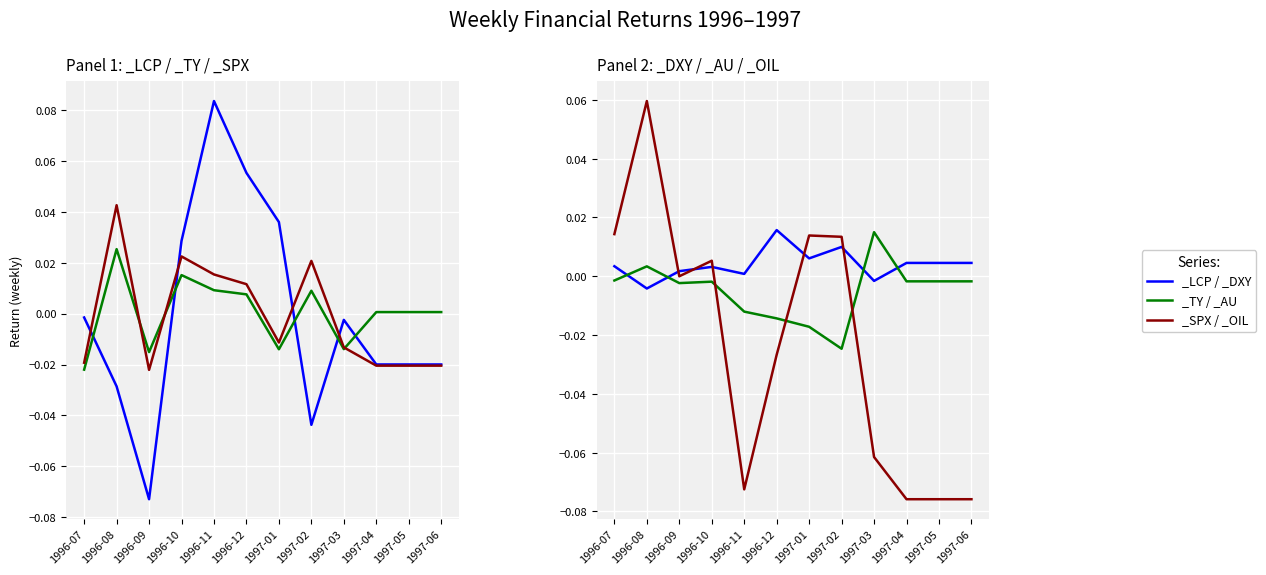

What is the label of the 5th point from the right?

1997-02